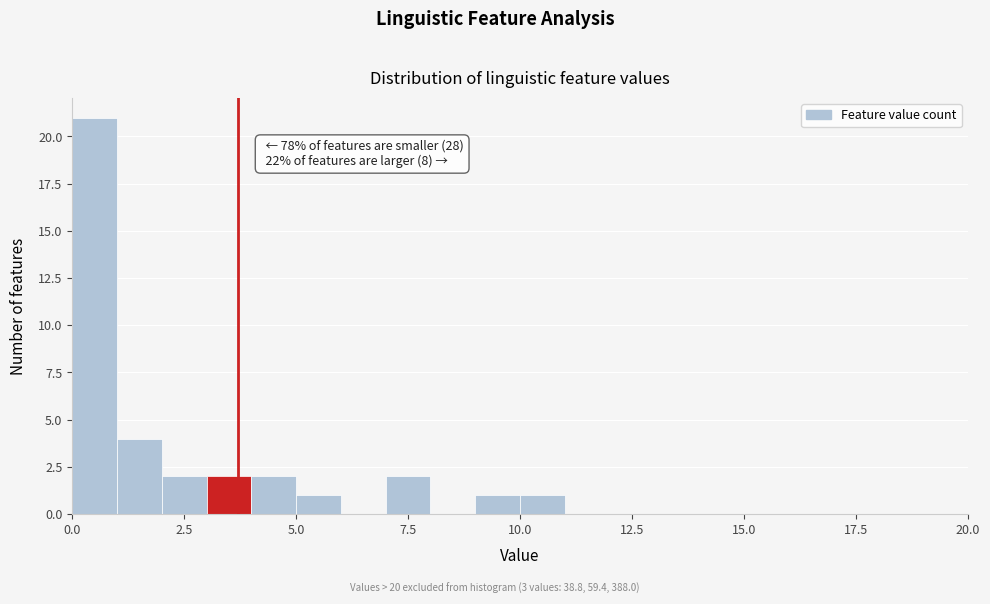

Around what value on the x-axis is the tallest bar? Give the approximate position of its centre, as read against the axis.

0.5